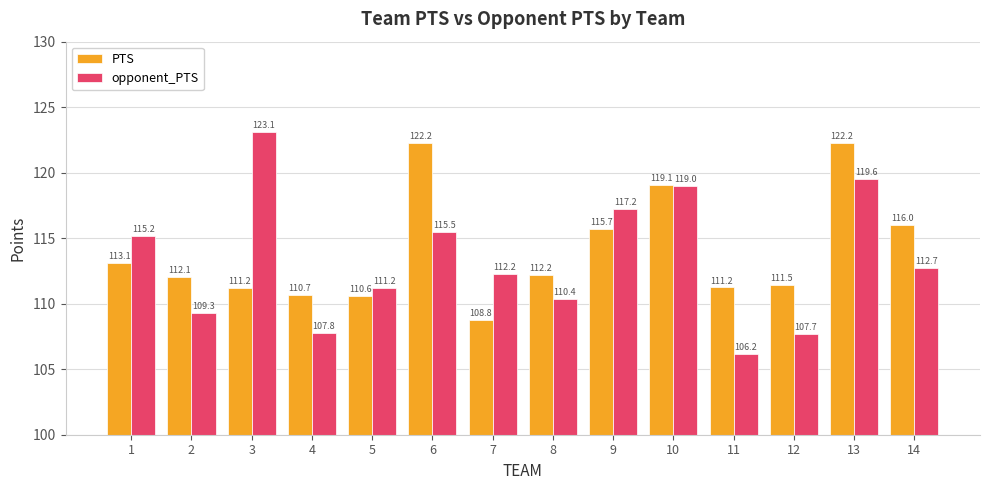

At 1, list the series in order from largest to smallest.

opponent_PTS, PTS